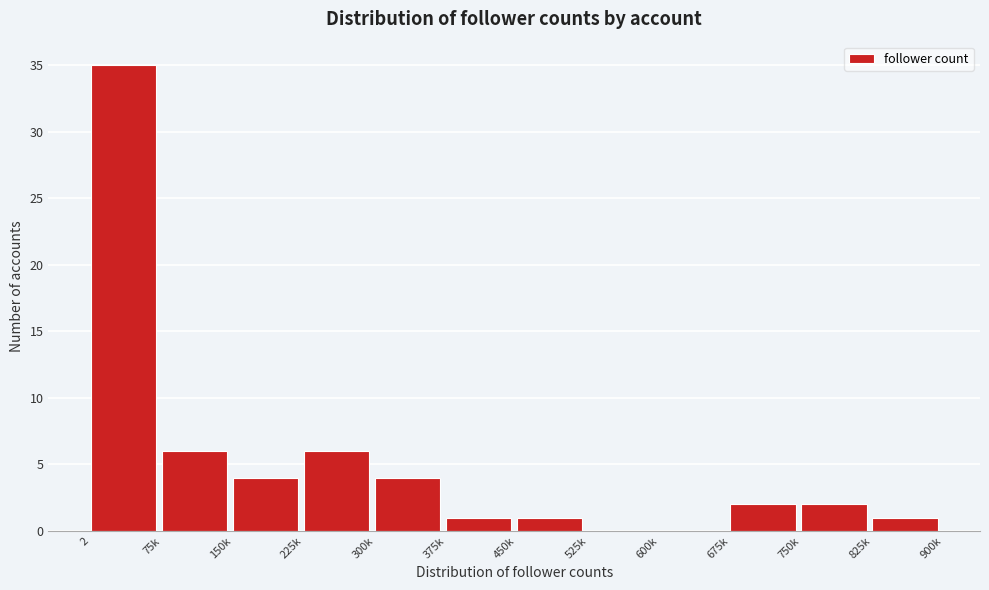

Reading left to right, transcribe all the data shown in this chart.

2=35	75k=6	150k=4	225k=6	300k=4	375k=1	450k=1	525k=0	600k=0	675k=2	750k=2	825k=1